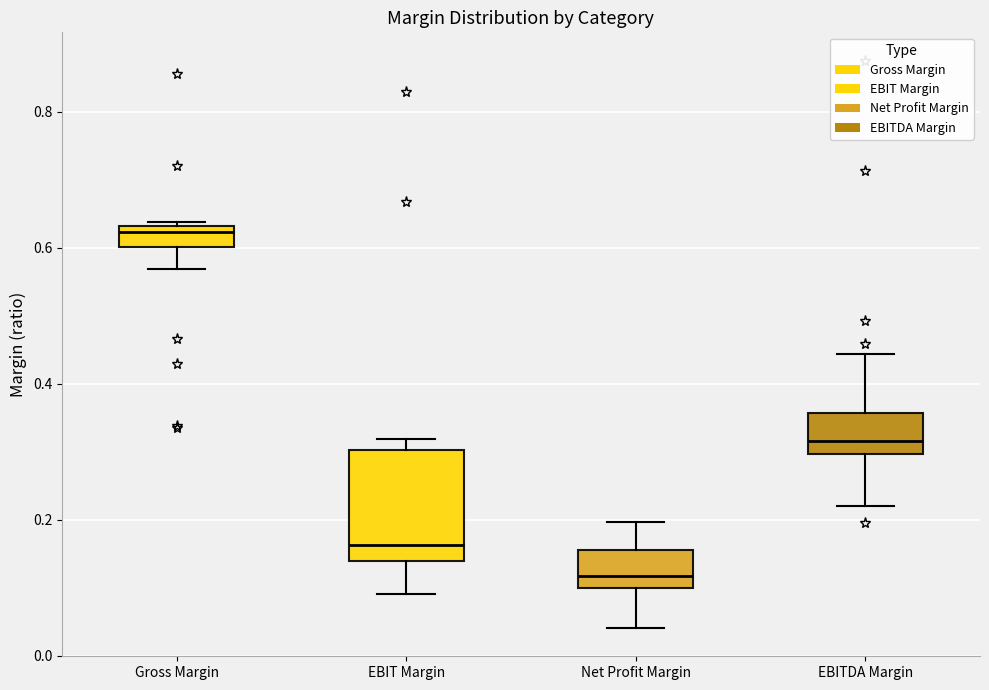

Which box has the lowest median line?

Net Profit Margin